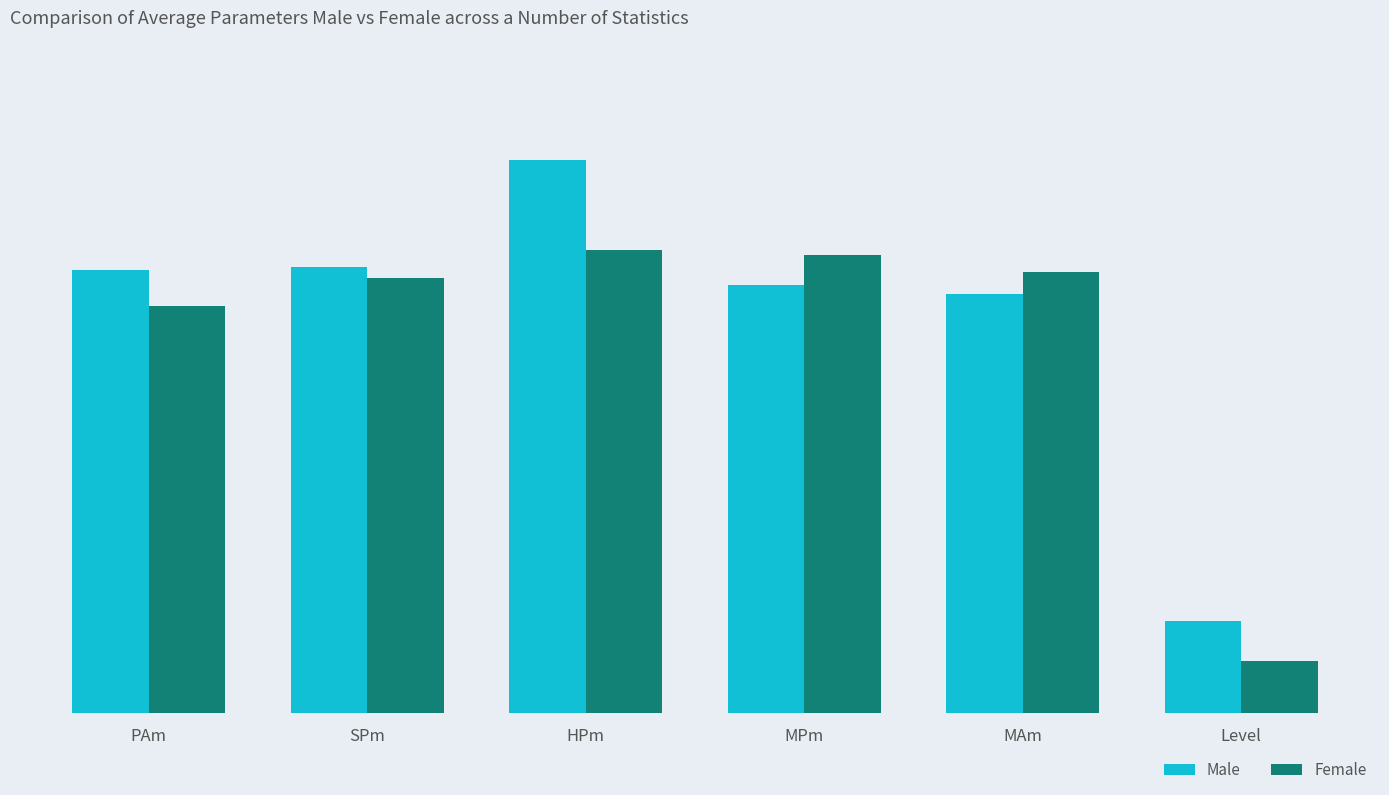

What are all the series names shown in the legend?

Male, Female